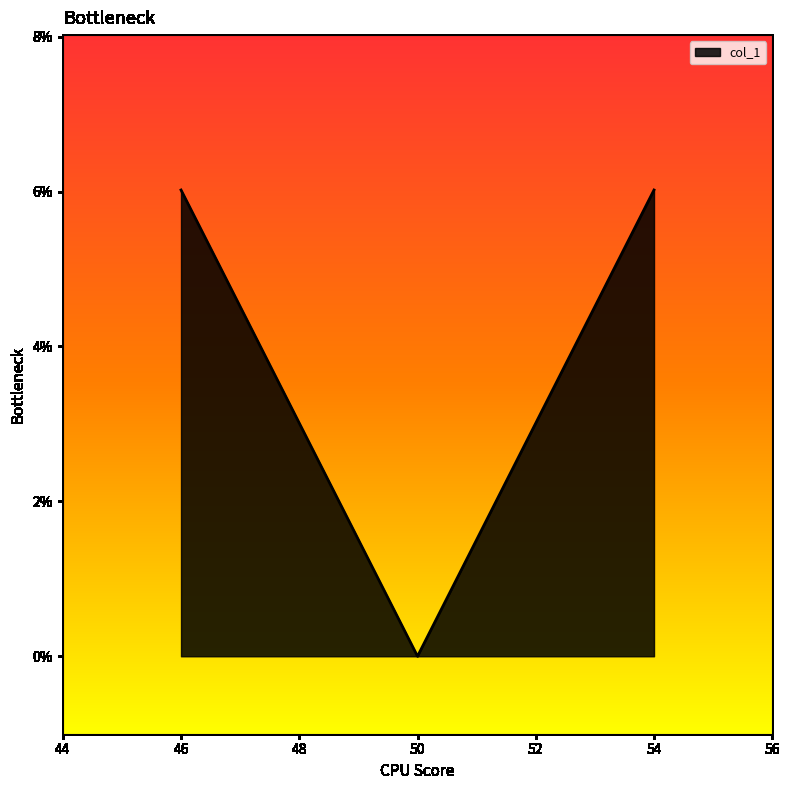

What is the ratio of the value at 46 to the value at 54?

1.0